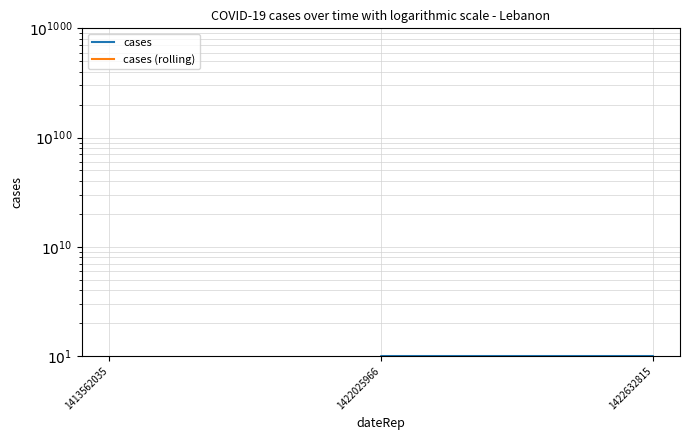

At which category does the chart reach its minimum across all series?

1413562035